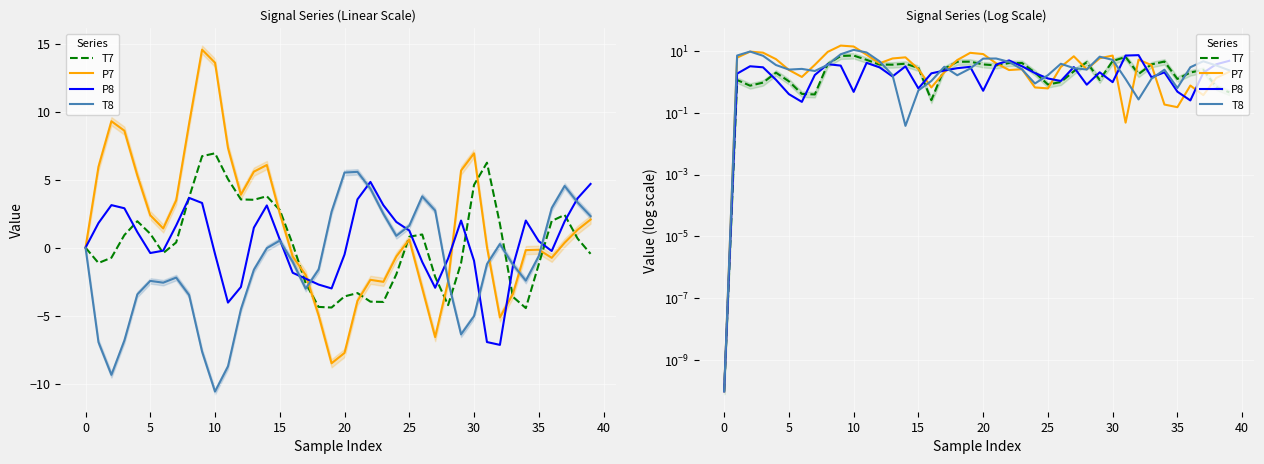

Which series has the largest range (max minus min)?

P7